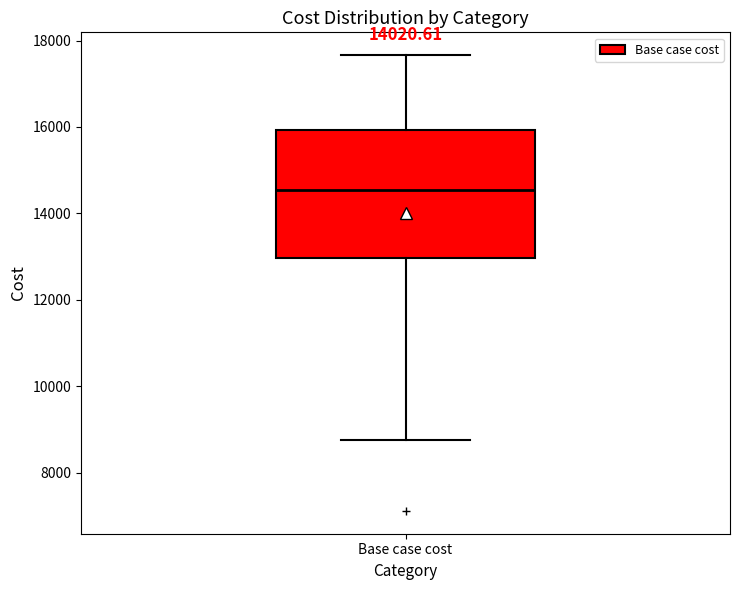

Transcribe this box plot: give where the median line is, the range the box spans, and where the two whiskers end, as read against the y-axis. The values are not printed on the chart, so give them approximately, as read against the axis.

median 14600, box 13000 to 16000, whiskers 8800 to 17600